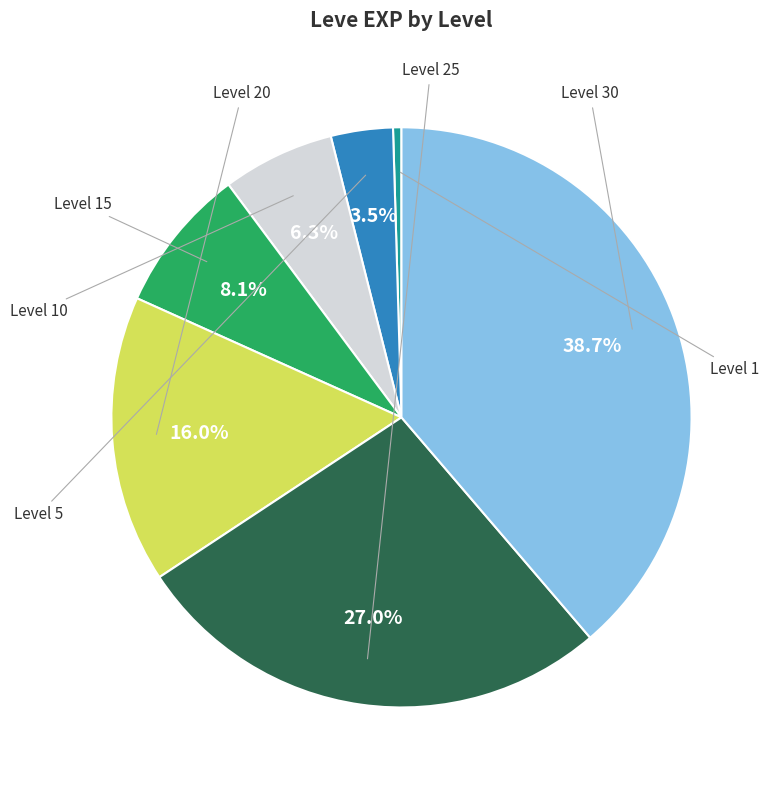

Does any single category account for the majority?

No